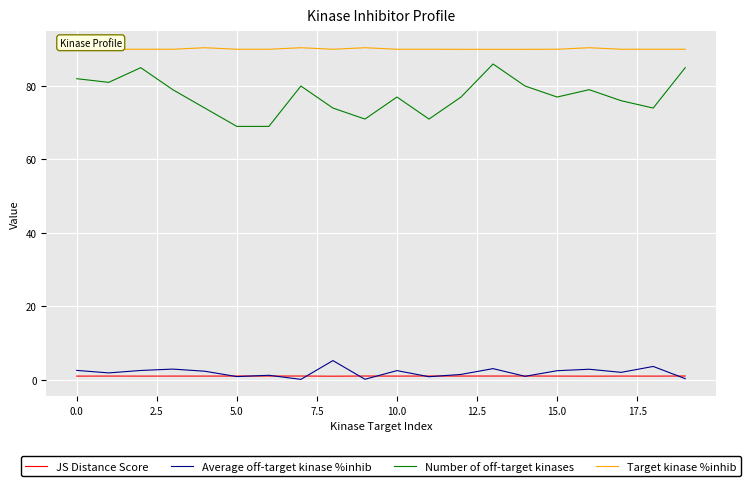

True or false: Number of off-target kinases and Average off-target kinase %inhib intersect in this chart.

False